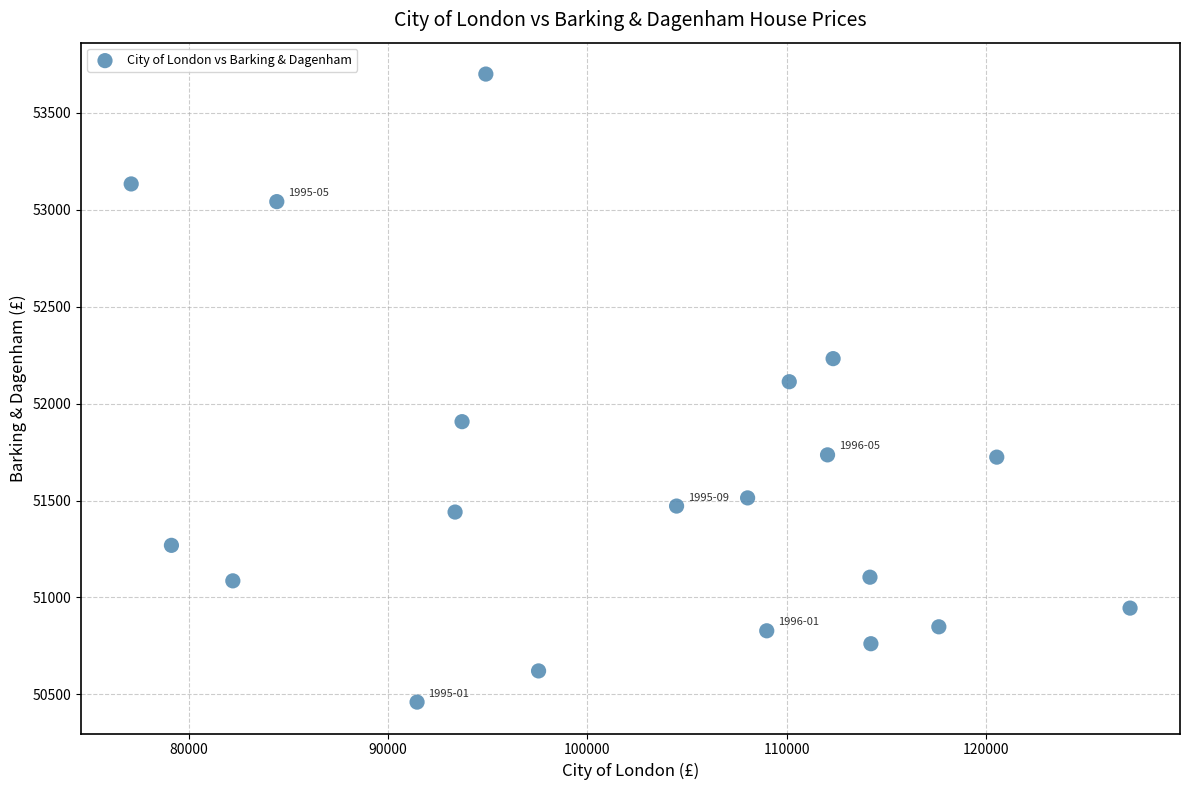

What is the range of X values (max minus min)?

50131.2